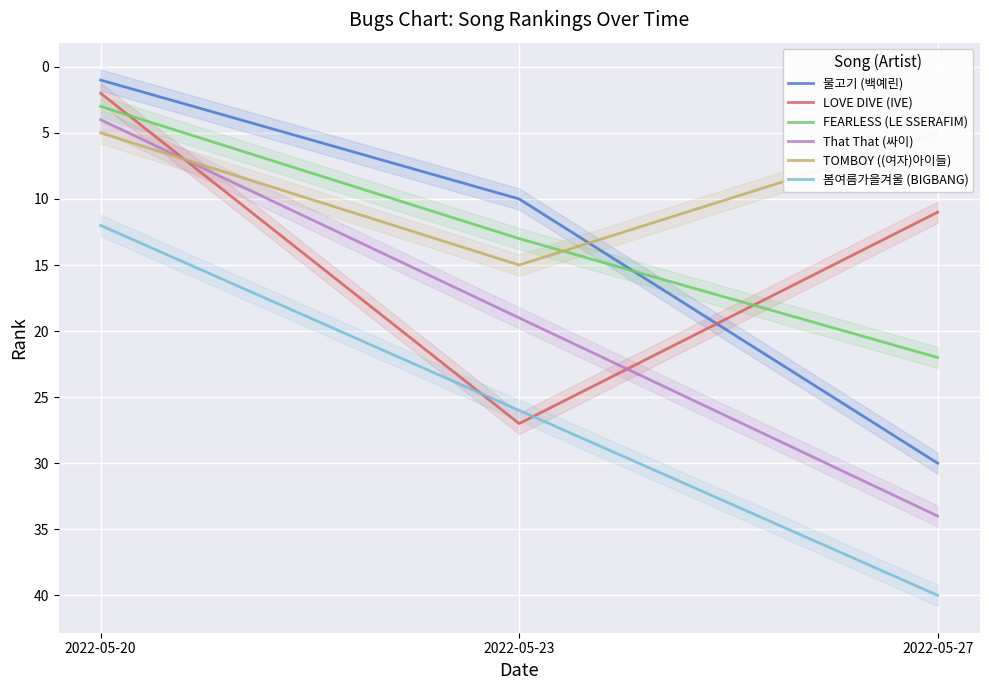

Rank the series at 2022-05-20 from highest to lowest value.

봄여름가을겨울 (BIGBANG), TOMBOY ((여자)아이들), That That (싸이), FEARLESS (LE SSERAFIM), LOVE DIVE (IVE), 물고기 (백예린)